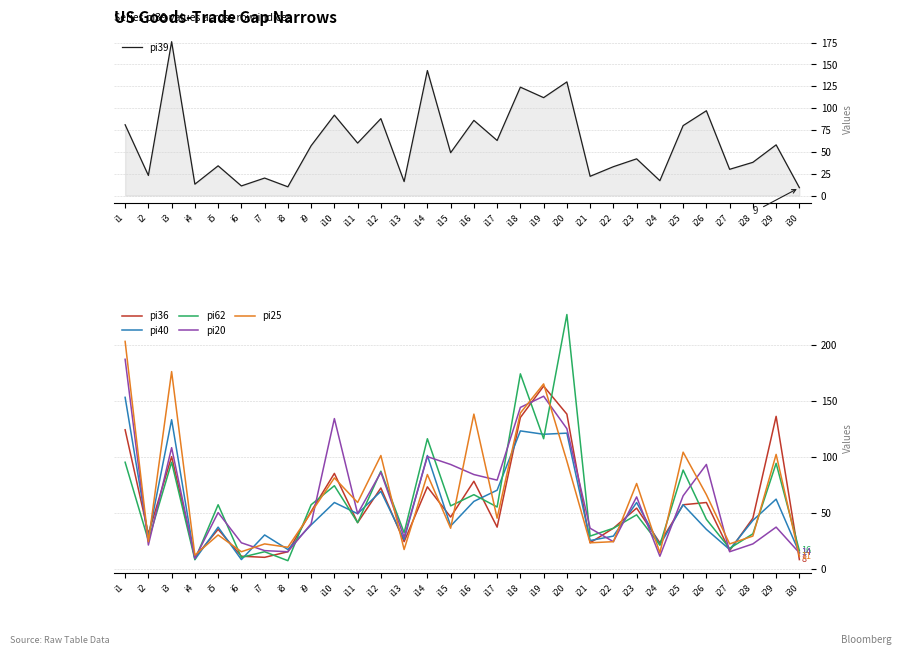

In pi25, how many points are lower than both neighbors (excluding endpoints)?

11